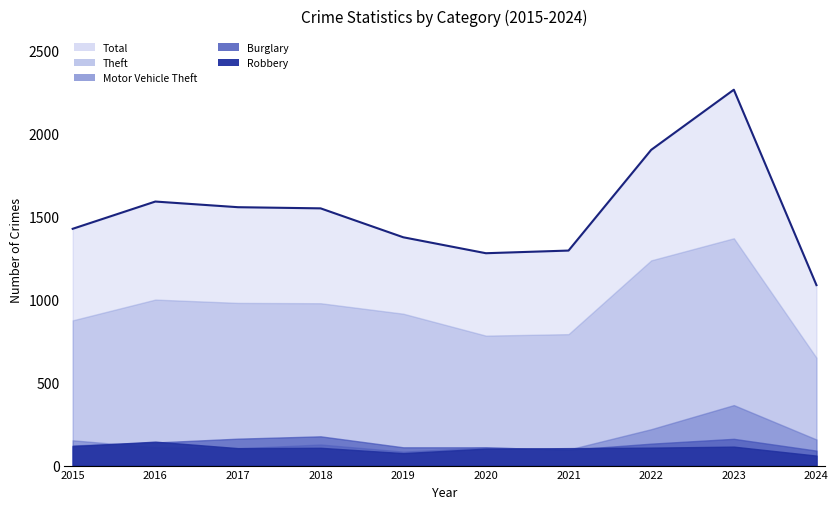

How many values in the Total series are below 1548?

5